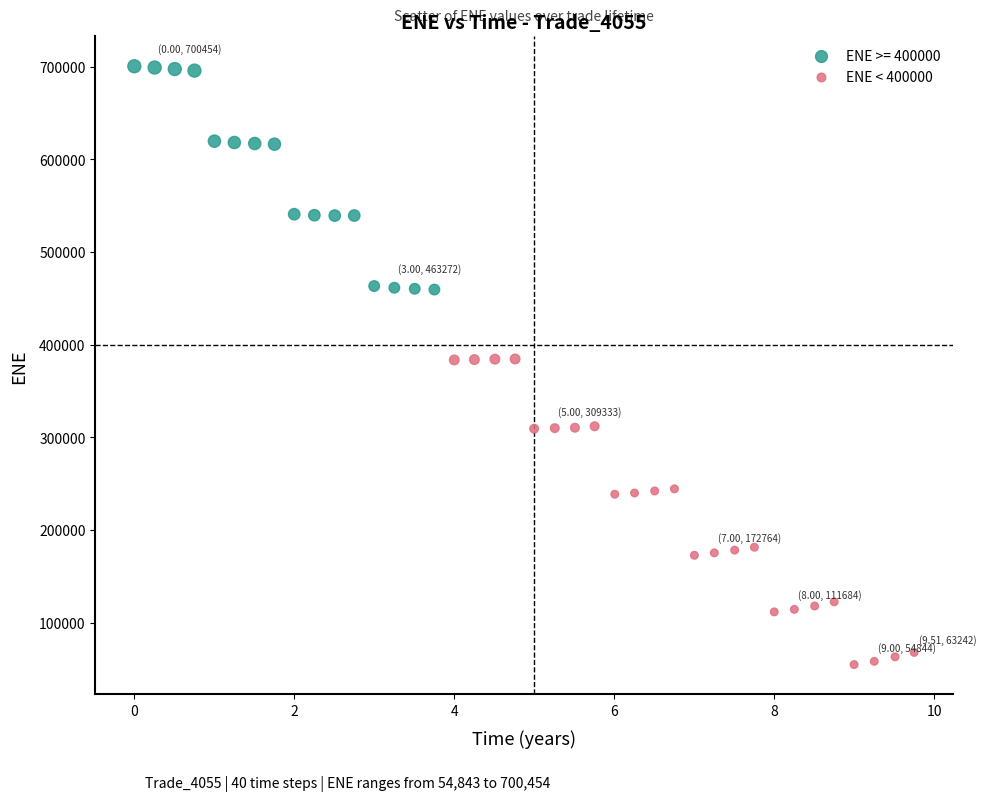

Which series reaches the minimum Y coordinate?

ENE < 400000